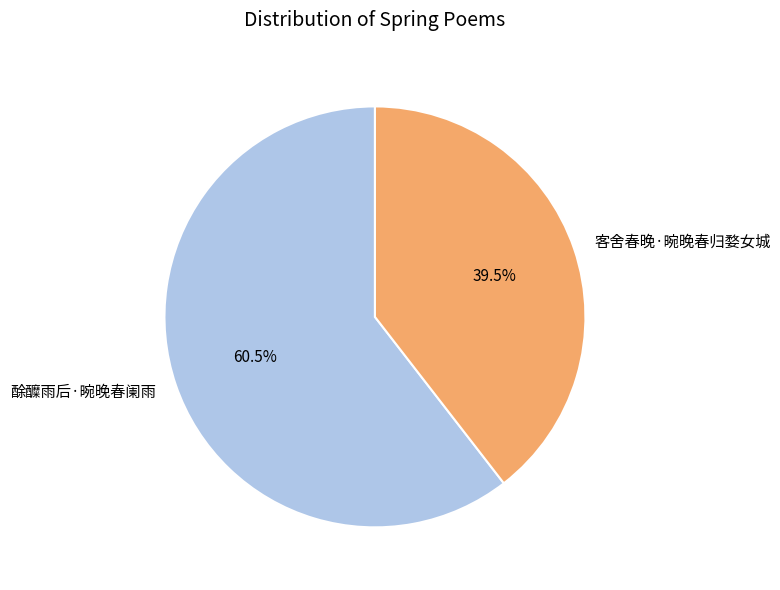

Does 客舍春晚·晼晚春归婺女城 account for over 50% of the chart?

No